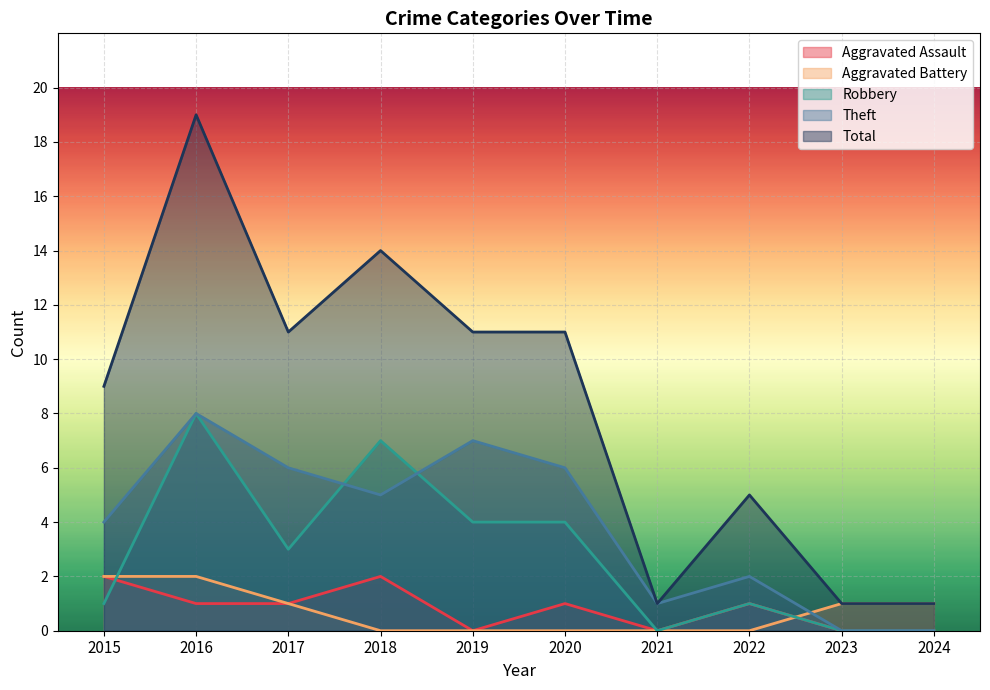

What are all the series names shown in the legend?

Aggravated Assault, Aggravated Battery, Robbery, Theft, Total